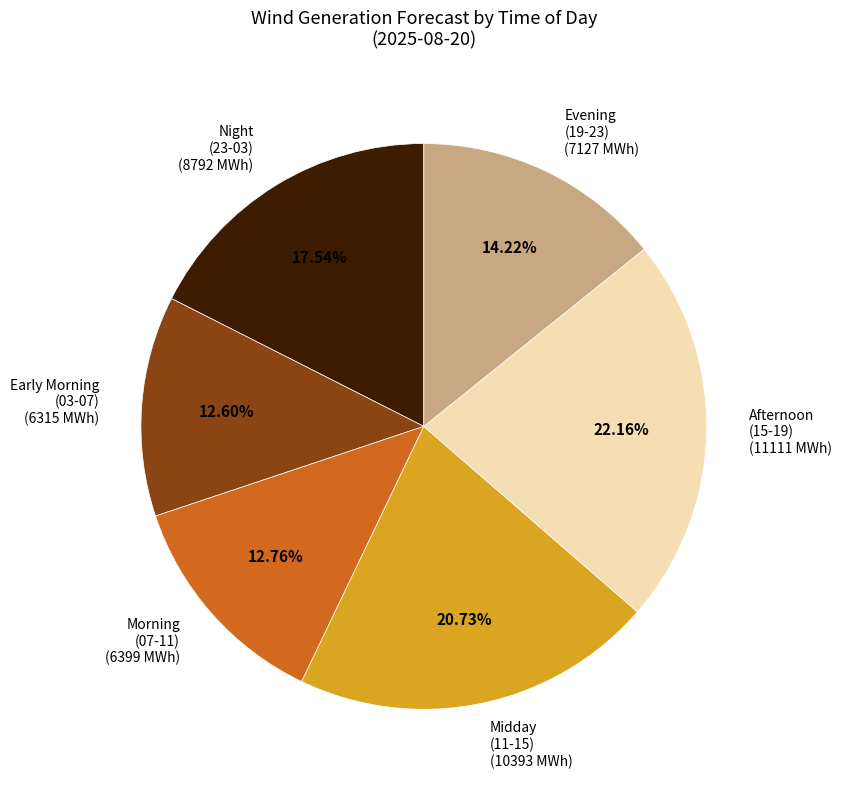

Does any single category account for the majority?

No